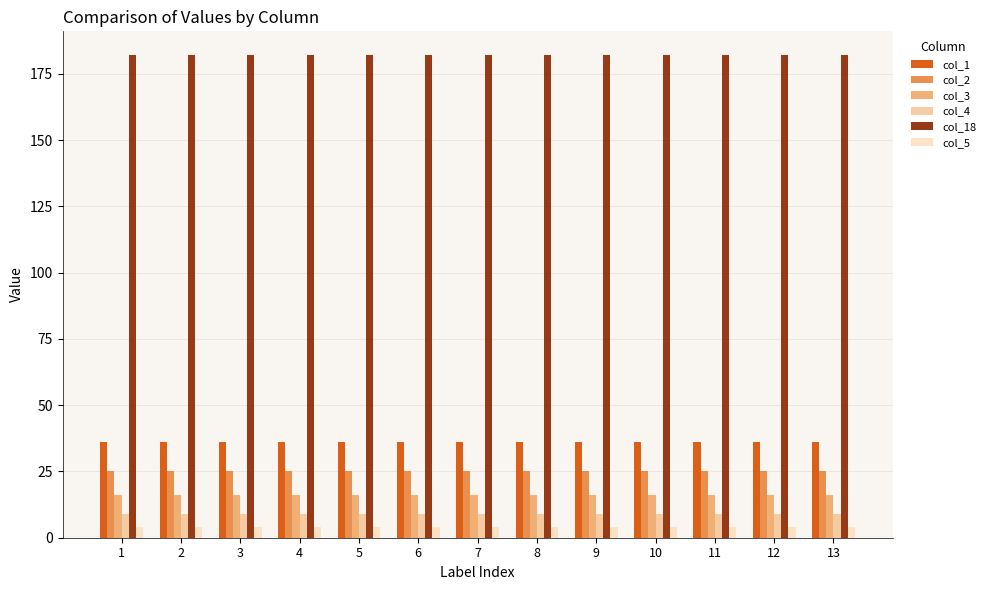

Reading right to left, extract all data points from this chart.

col_1: 36	36	36	36	36	36	36	36	36	36	36	36	36
col_2: 25	25	25	25	25	25	25	25	25	25	25	25	25
col_3: 16	16	16	16	16	16	16	16	16	16	16	16	16
col_4: 9	9	9	9	9	9	9	9	9	9	9	9	9
col_18: 182	182	182	182	182	182	182	182	182	182	182	182	182
col_5: 4	4	4	4	4	4	4	4	4	4	4	4	4